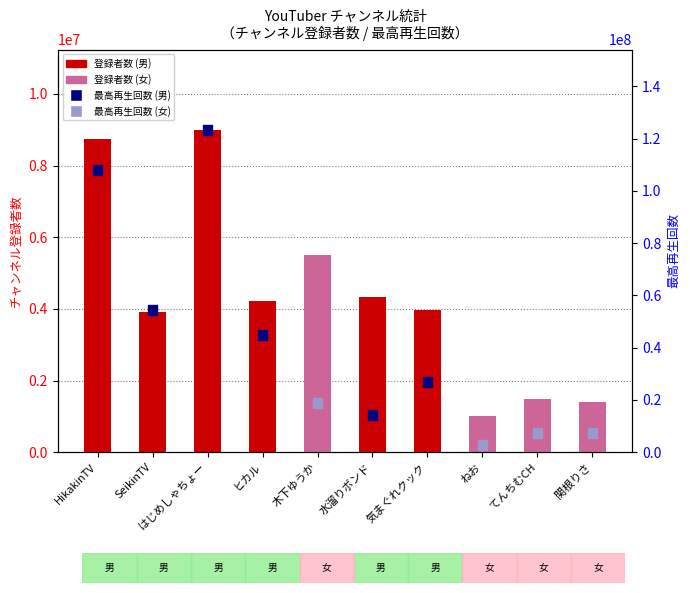

Which series contains the highest Y value?

最高再生回数